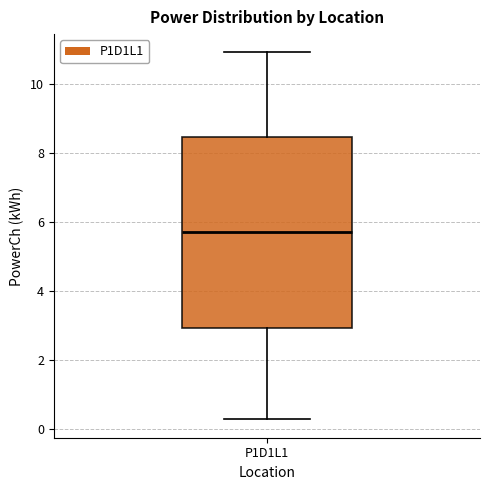

Read this box plot against the y-axis: the position of the median line, the range covered by the box, and the ends of both whiskers. The values are not printed on the chart, so give them approximately, as read against the axis.

median 5.8, box 3.0 to 8.4, whiskers 0.2 to 11.0